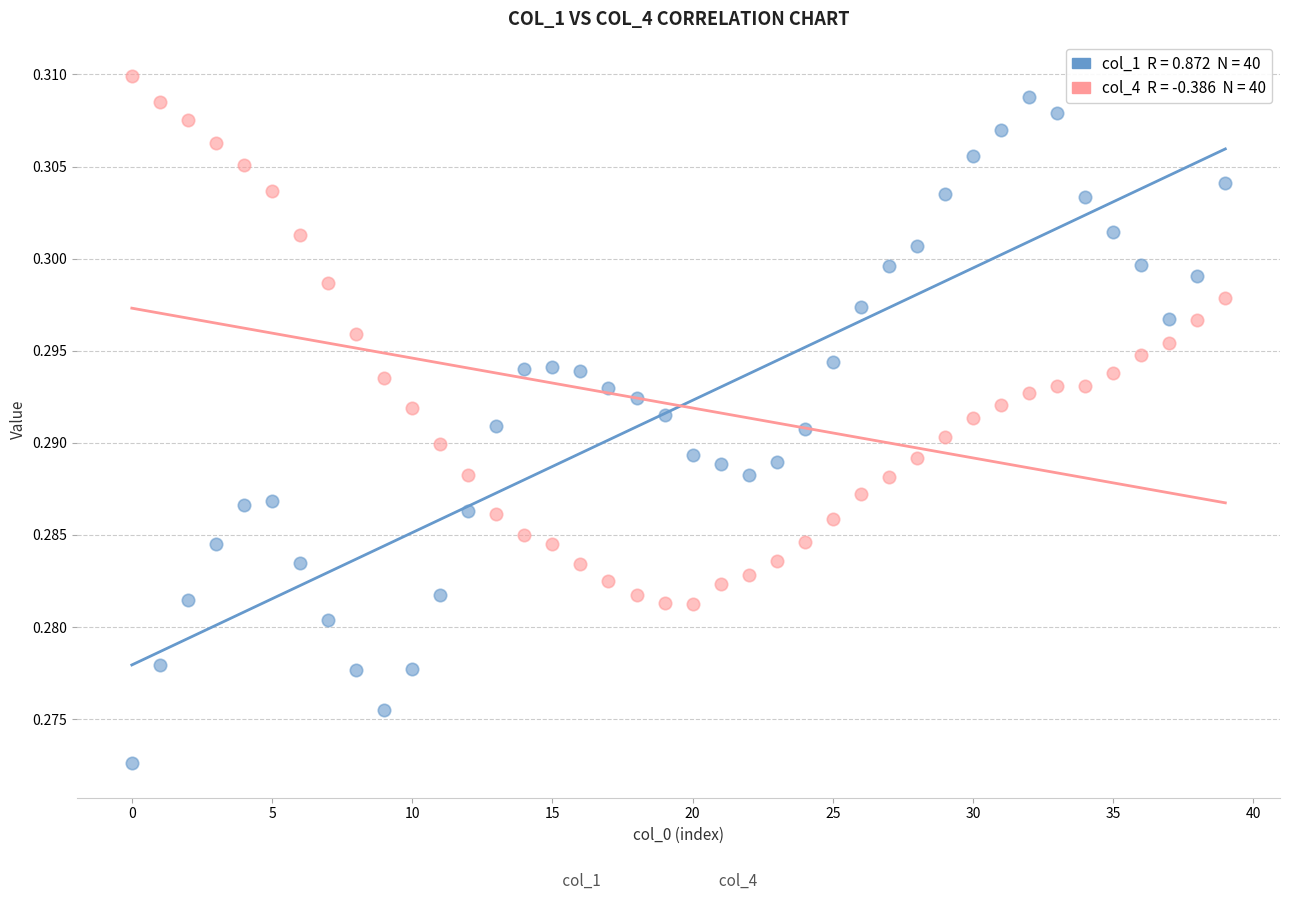

How many points are shown in the scatter plot?

80